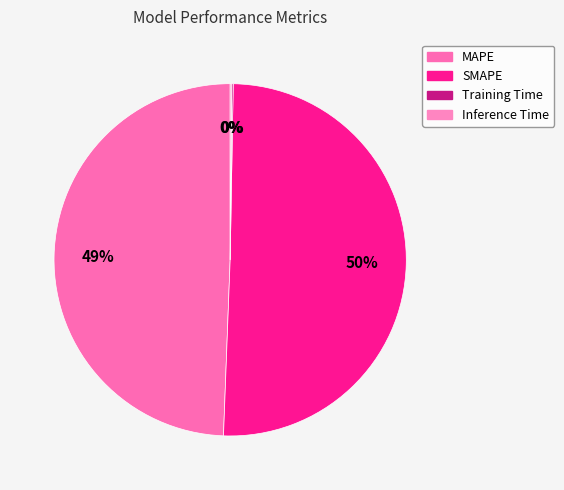

The Training Time slice represents 13% of the pie. True or false?

False